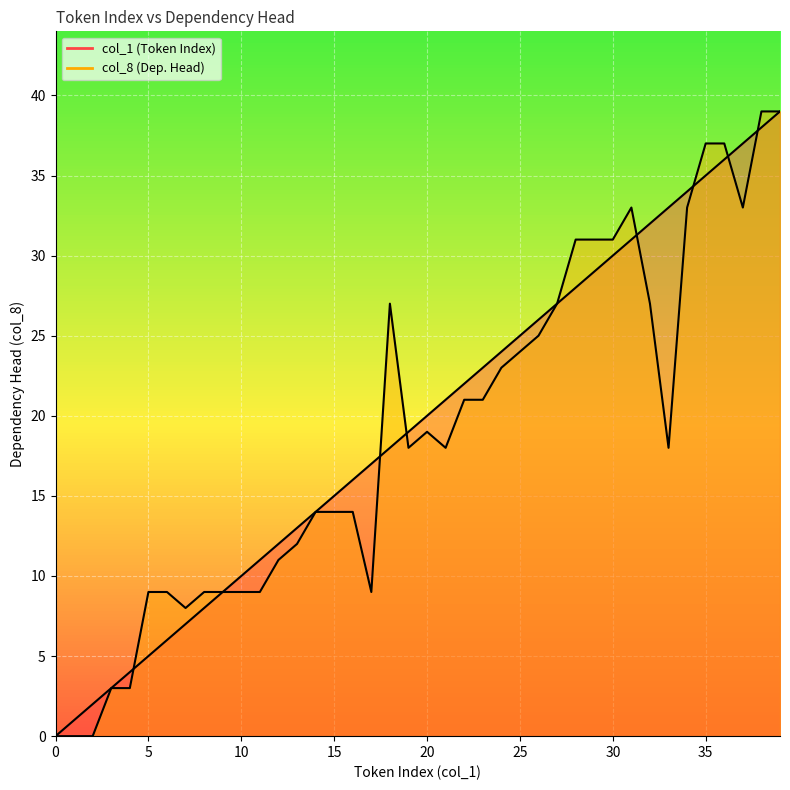

What is the label of the 8th point from the right?

32